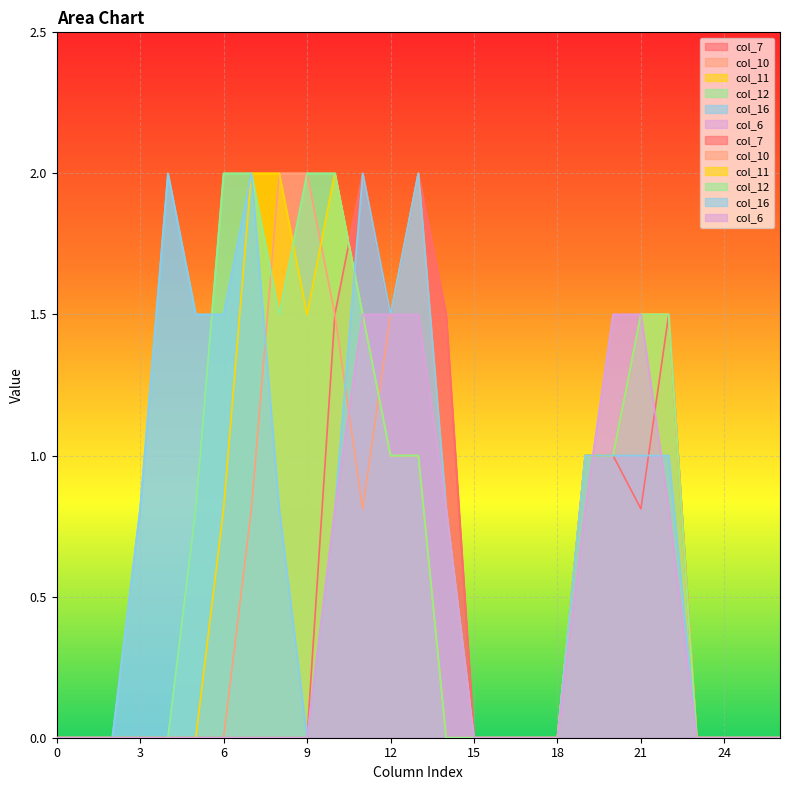

How many lines are shown in the chart?

6